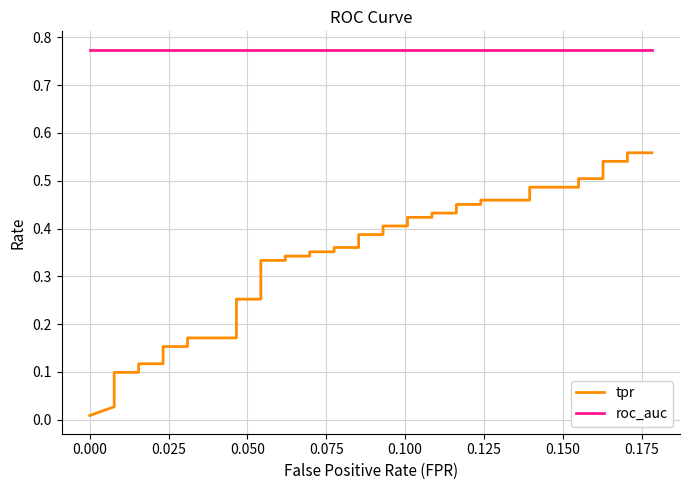

The tpr series shows 0.1 at 0.175. True or false?

False